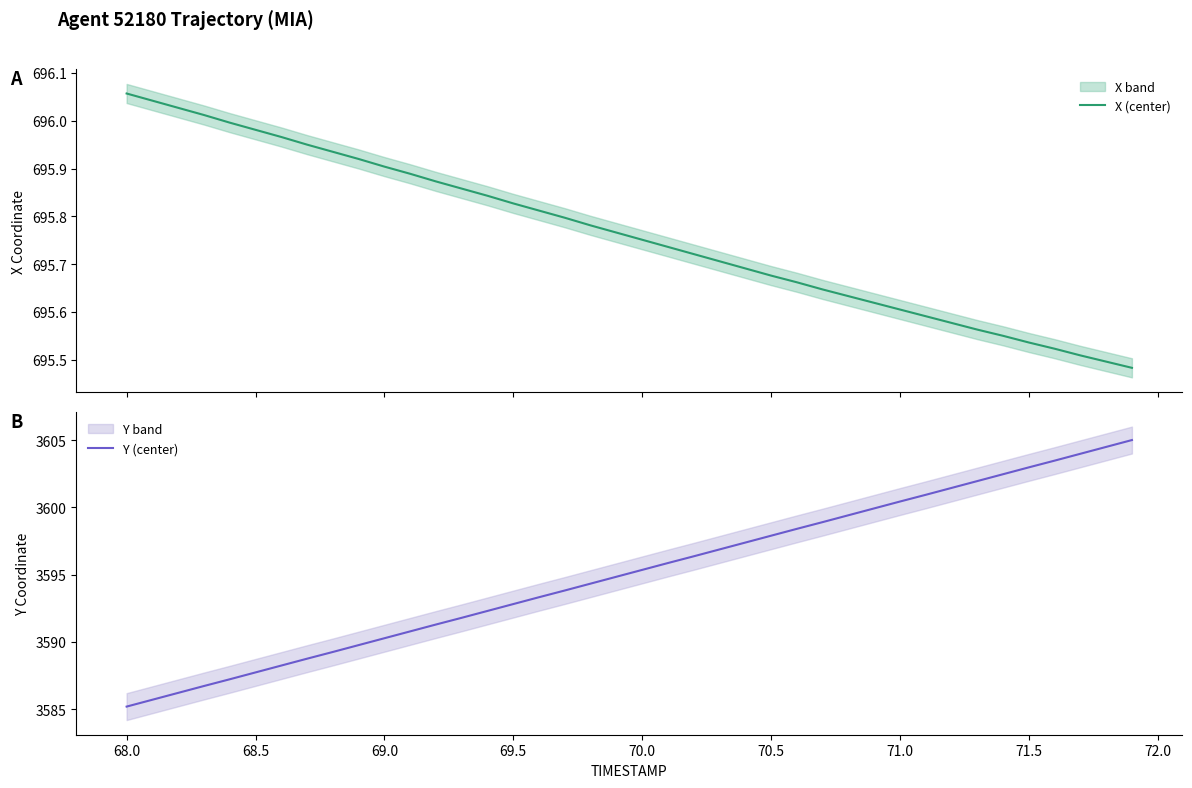

True or false: Y (center) has a value of 4671.7 at 69.0.

False